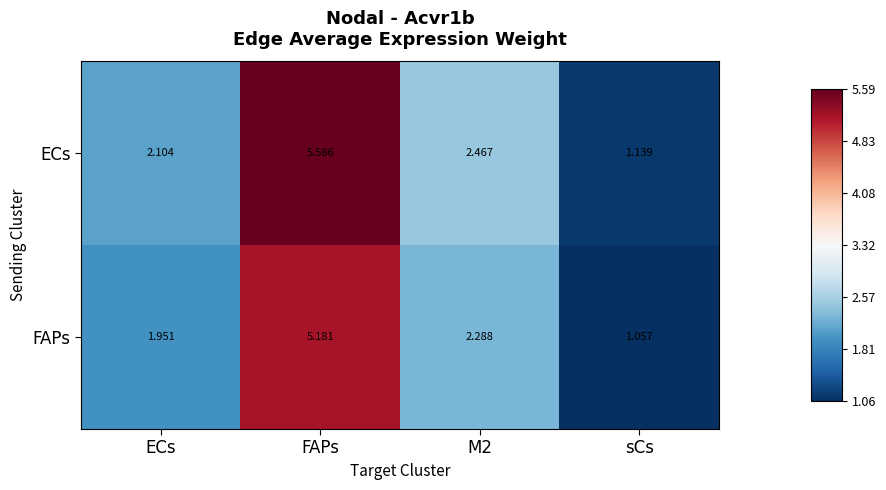

At which category does the chart reach its peak across all series?

FAPs